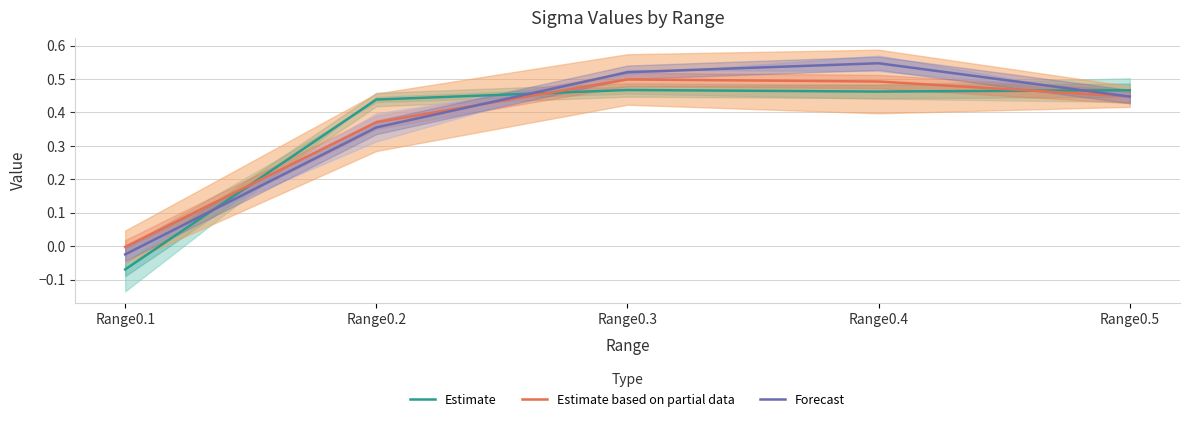

Which has a higher value, Range0.3 or Range0.2?

Range0.3